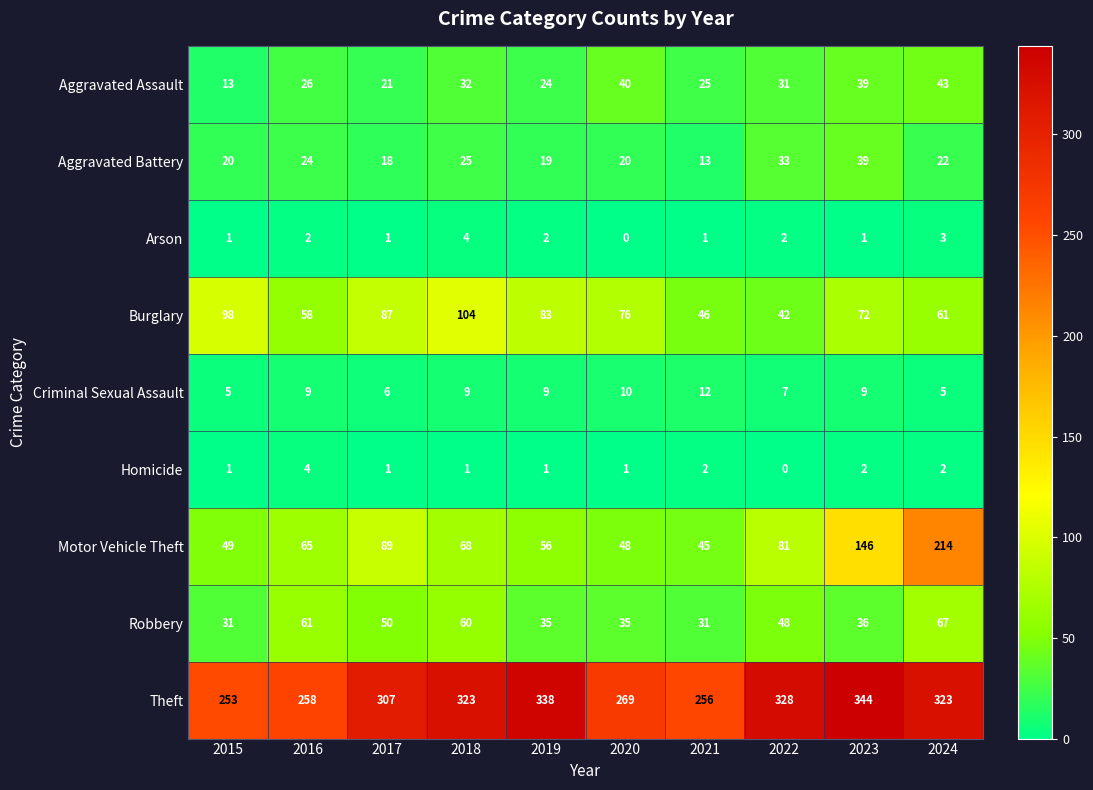

What is the difference between the maximum and minimum values in the Robbery series?

36